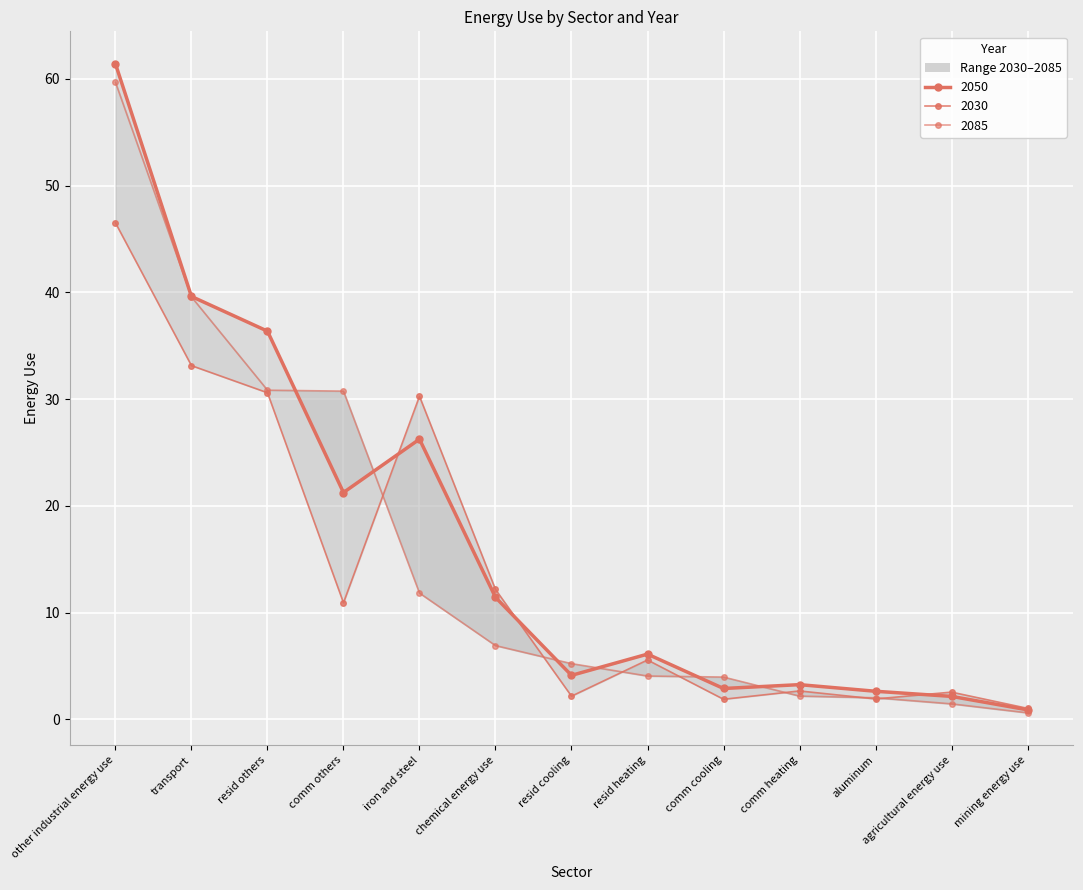

Where is the first local maximum for 2050?

iron and steel